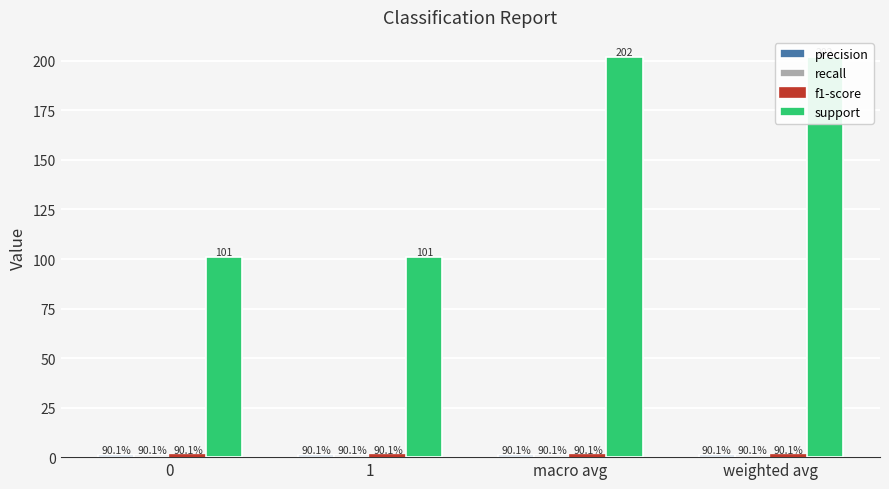

At which category is the sum across all series the highest?

macro avg